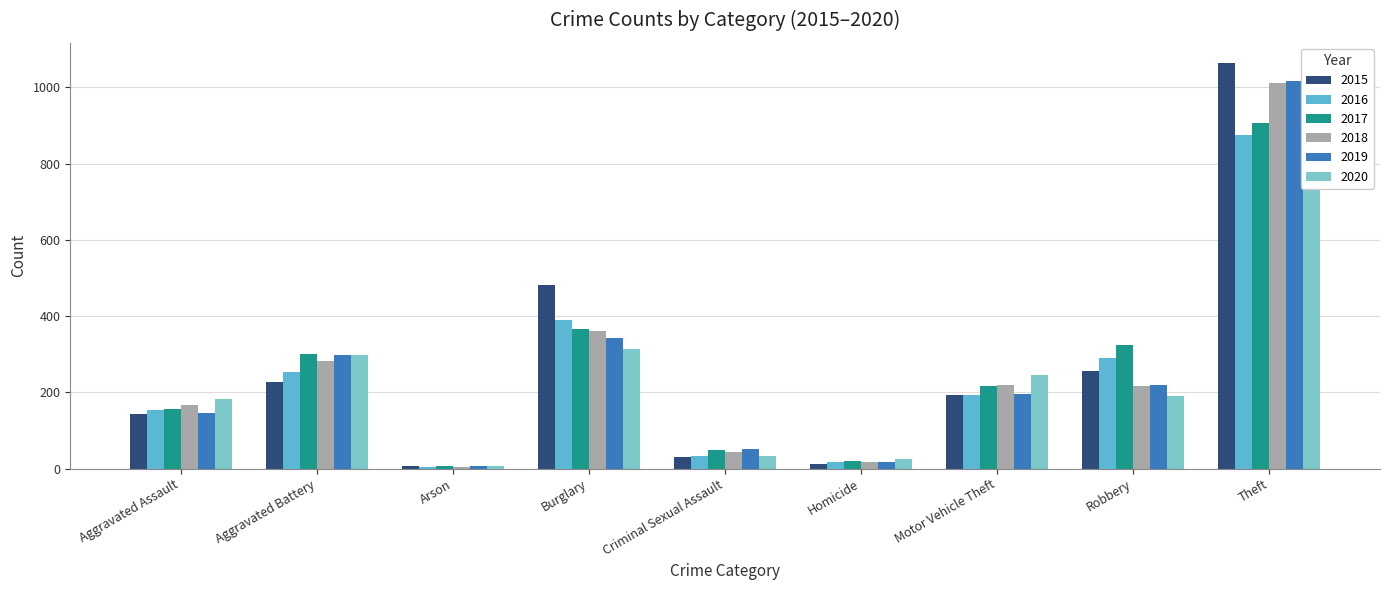

What is the label of the 7th bar from the right?

Arson